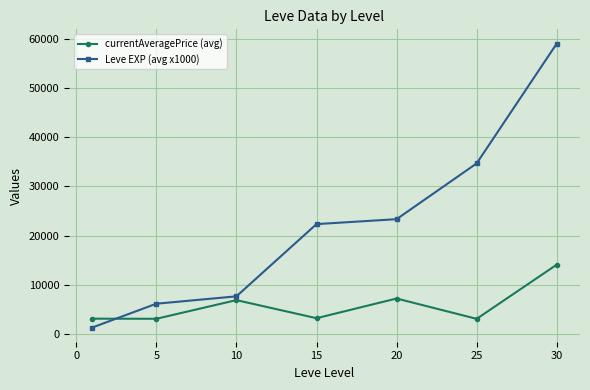

Which series ends up on top after the final intersection of Leve EXP (avg x1000) and currentAveragePrice (avg)?

Leve EXP (avg x1000)